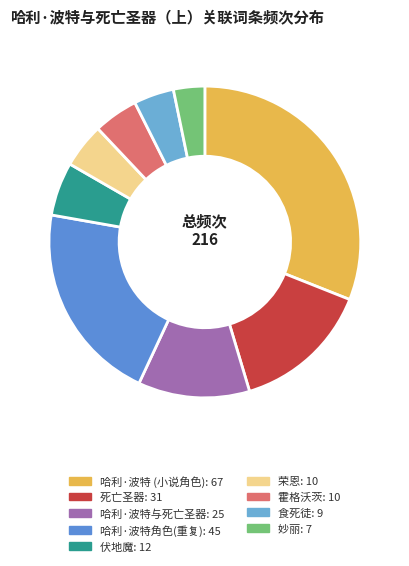

How many segments does this pie chart have?

9